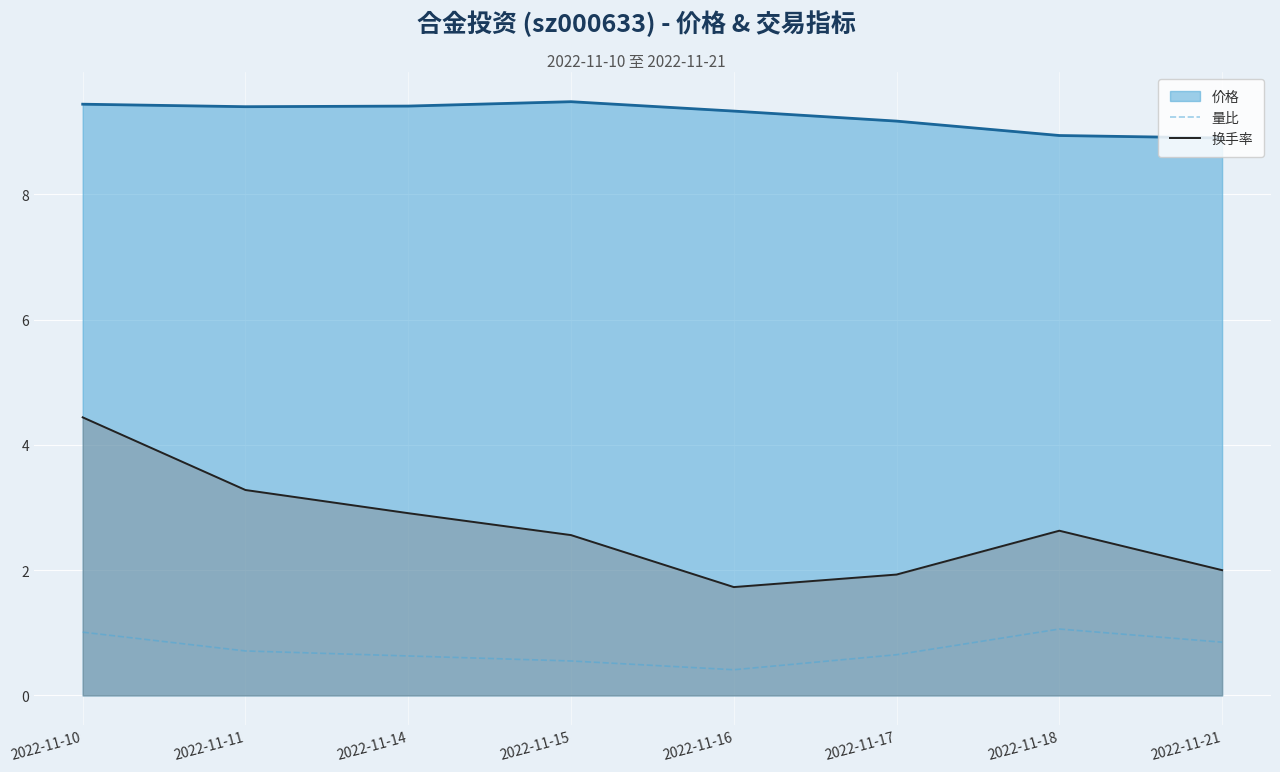

What is the spread (max minus min) of values at 2022-11-18?

7.9